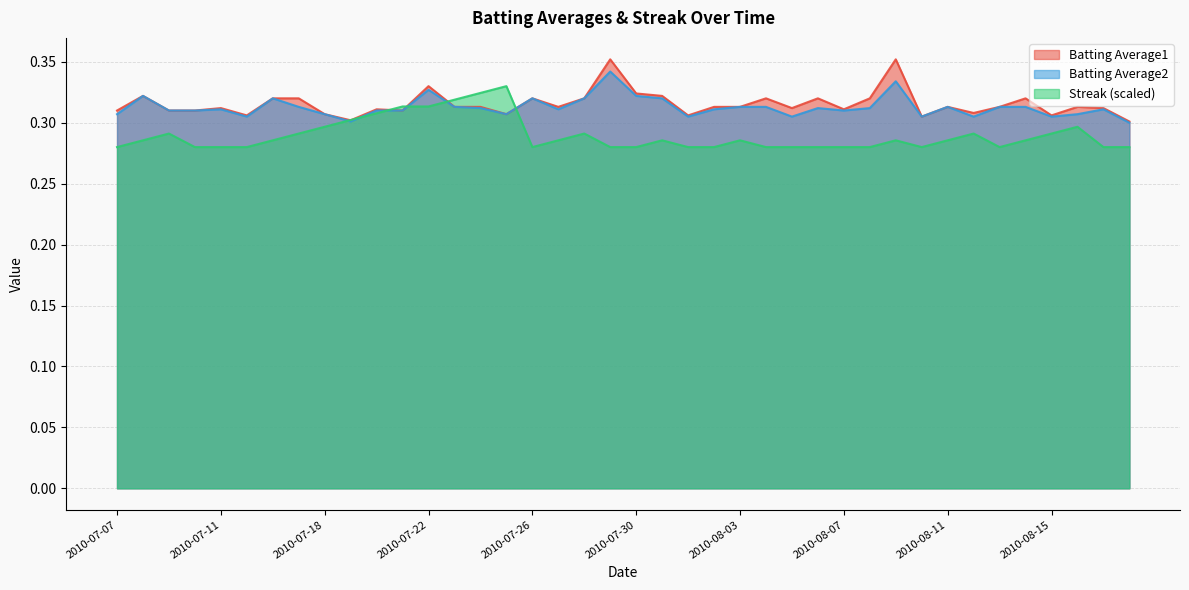

Rank the categories by Batting Average2 value from lowest to highest.

2010-08-18, 2010-07-19, 2010-07-15, 2010-08-01, 2010-08-05, 2010-08-10, 2010-08-12, 2010-08-15, 2010-07-07, 2010-07-18, 2010-07-25, 2010-08-16, 2010-07-09, 2010-07-10, 2010-07-20, 2010-07-21, 2010-08-07, 2010-07-11, 2010-07-27, 2010-08-02, 2010-08-17, 2010-07-24, 2010-08-06, 2010-08-08, 2010-07-17, 2010-07-23, 2010-08-03, 2010-08-04, 2010-08-11, 2010-08-13, 2010-08-14, 2010-07-16, 2010-07-26, 2010-07-28, 2010-07-31, 2010-07-08, 2010-07-30, 2010-07-22, 2010-08-09, 2010-07-29